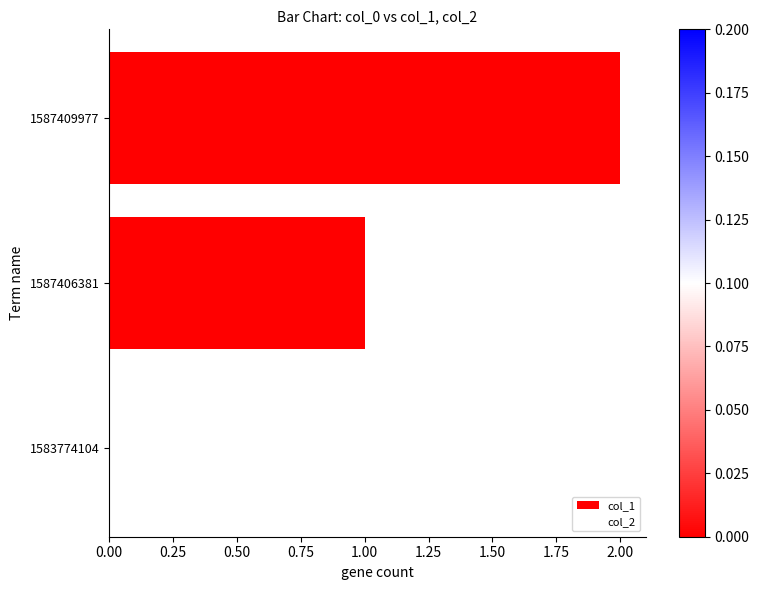

The value at 1587409977 is 2. True or false?

True